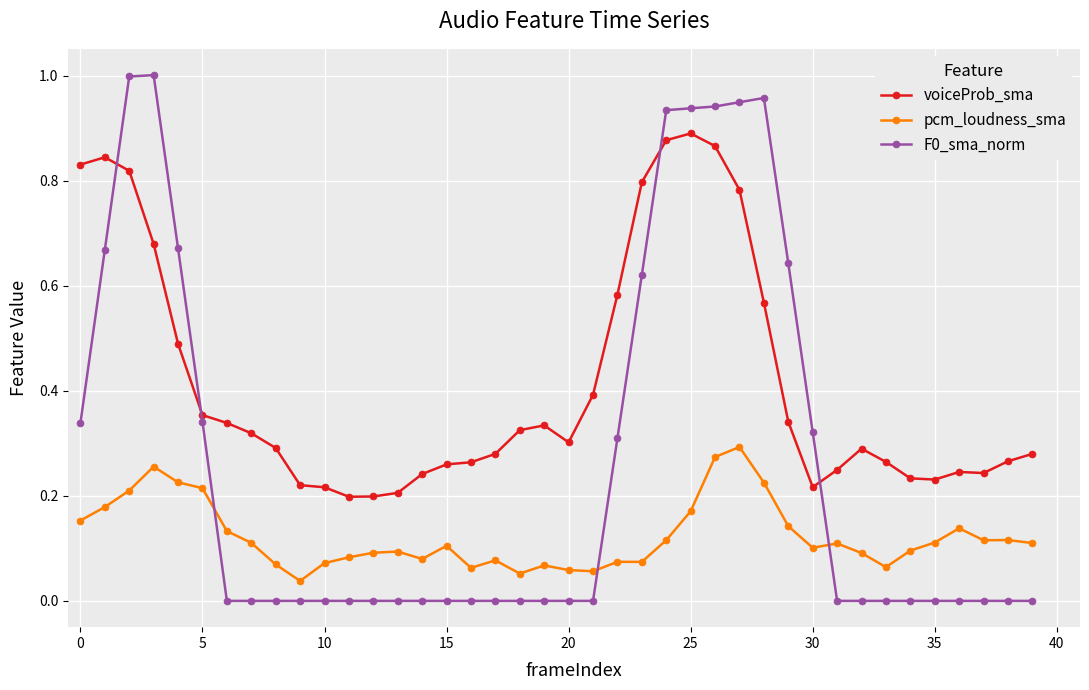

True or false: F0_sma_norm and pcm_loudness_sma intersect in this chart.

True